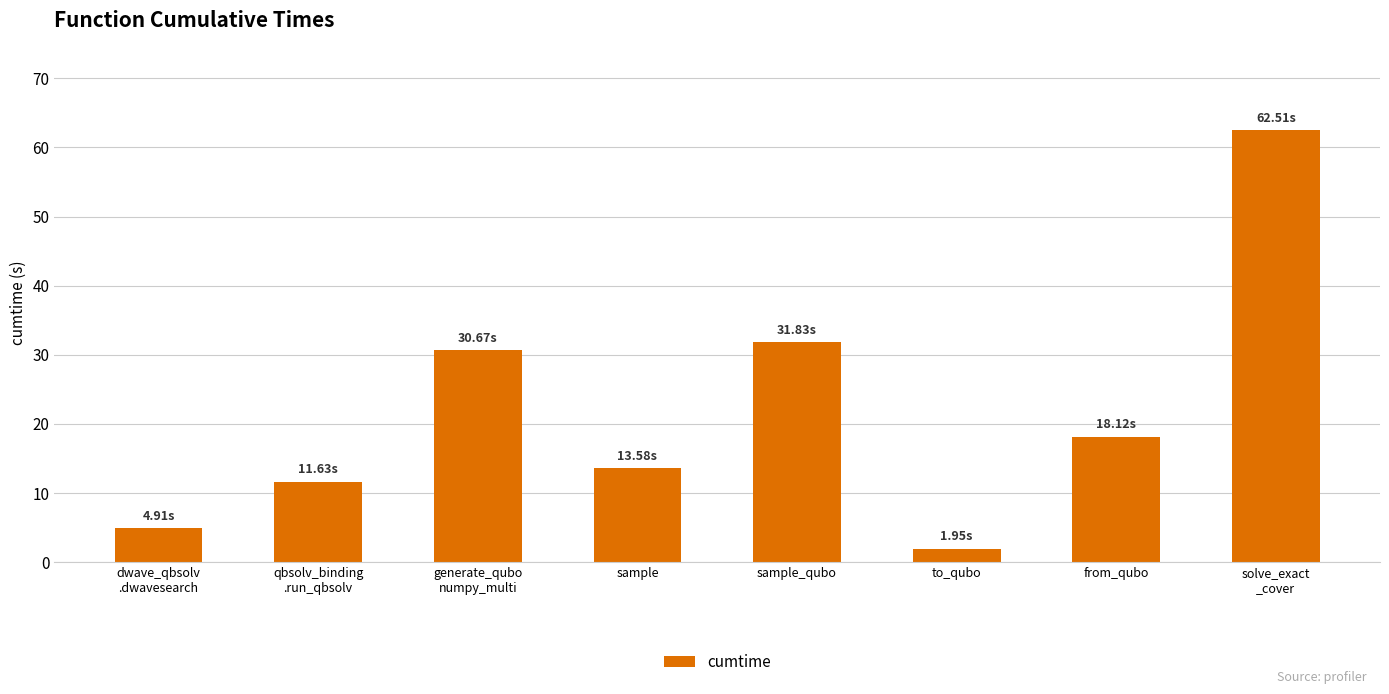

True or false: the data shows 18.3 at generate_qubo
numpy_multi.

False